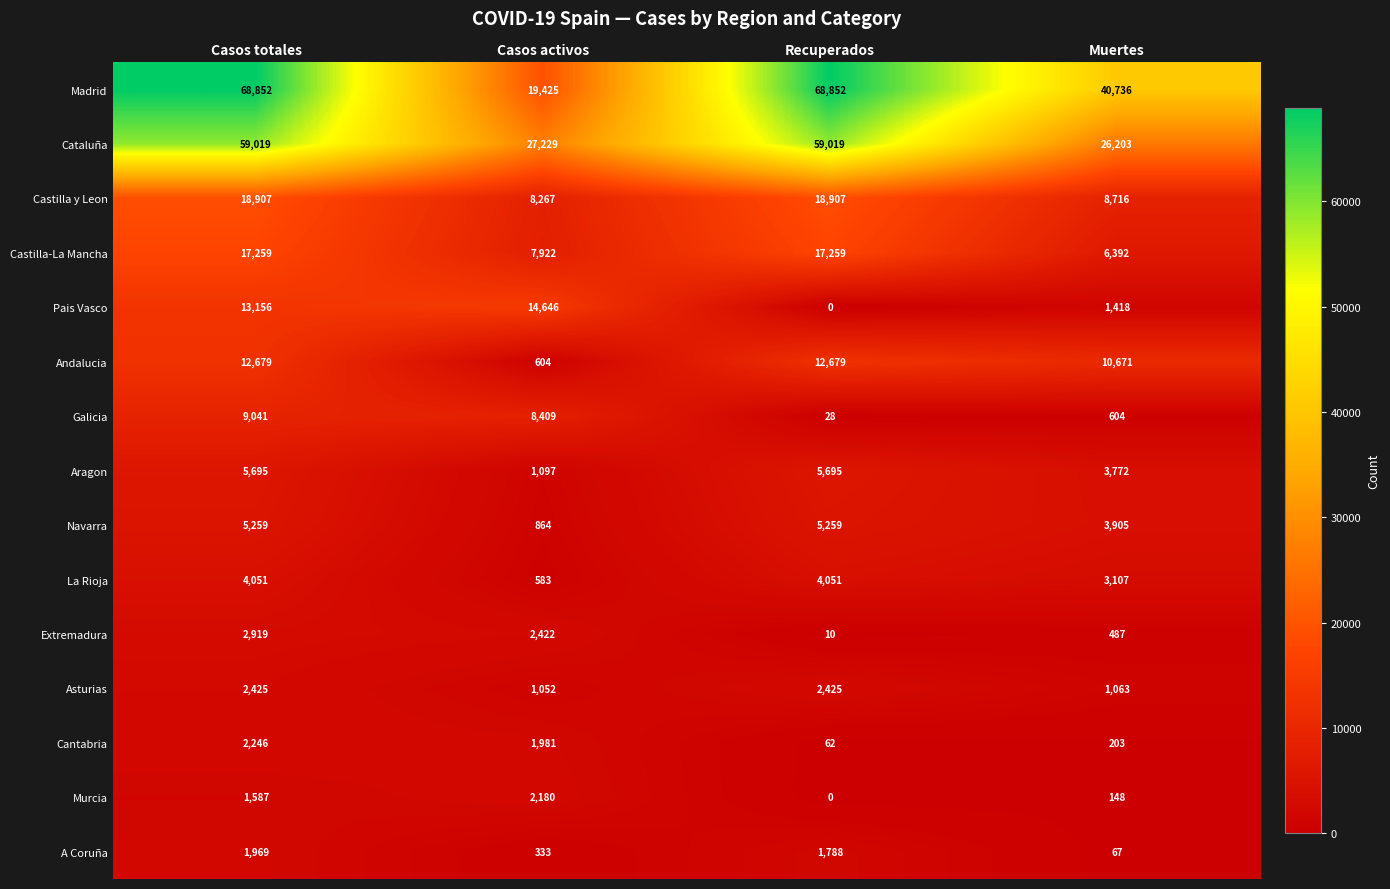

Which series has the largest total across all categories?

Madrid